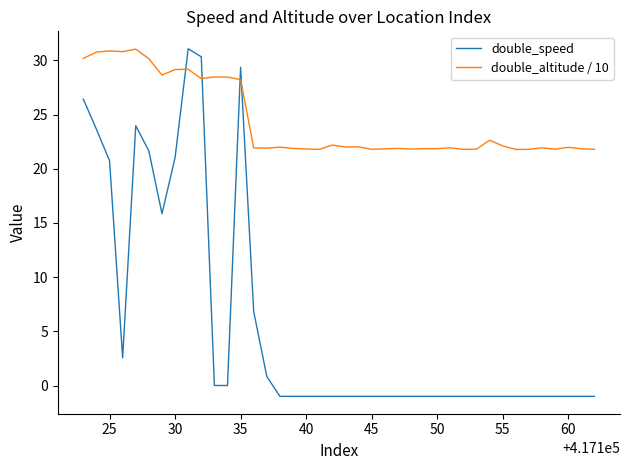

List the series in order of their overall mean, lowest first.

double_speed, double_altitude / 10